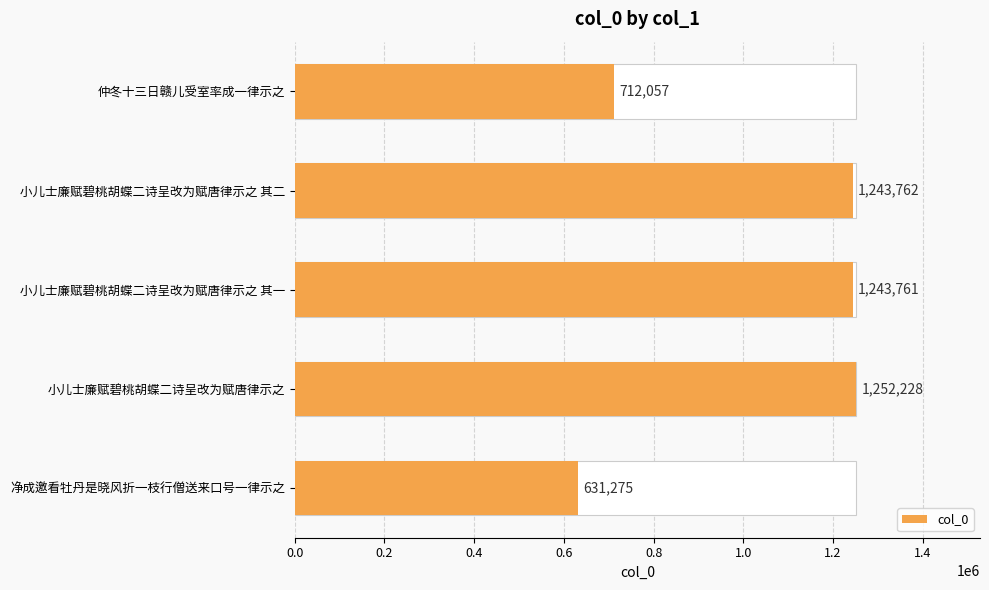

What is the difference between the maximum and minimum values?

620953